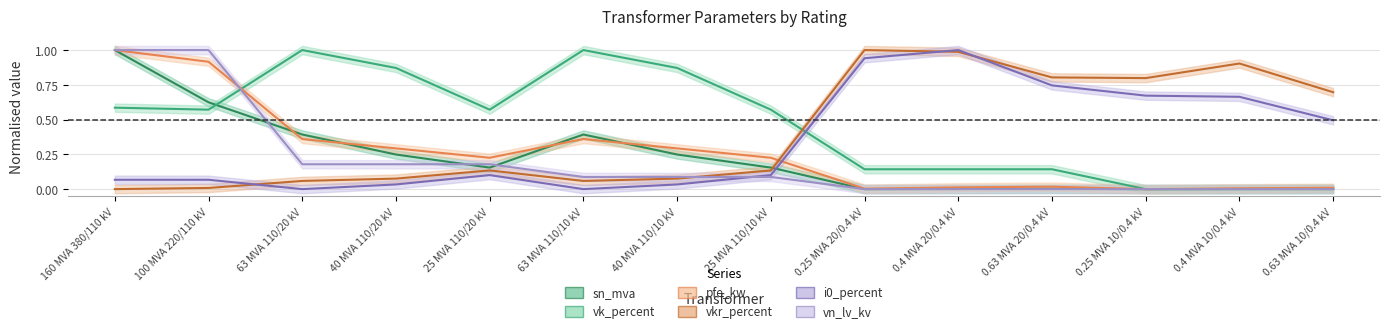

List the labels in order of vkr_percent value, largest first.

0.25 MVA 20/0.4 kV, 0.4 MVA 20/0.4 kV, 0.4 MVA 10/0.4 kV, 0.63 MVA 20/0.4 kV, 0.25 MVA 10/0.4 kV, 0.63 MVA 10/0.4 kV, 25 MVA 110/20 kV, 25 MVA 110/10 kV, 40 MVA 110/20 kV, 40 MVA 110/10 kV, 63 MVA 110/20 kV, 63 MVA 110/10 kV, 100 MVA 220/110 kV, 160 MVA 380/110 kV